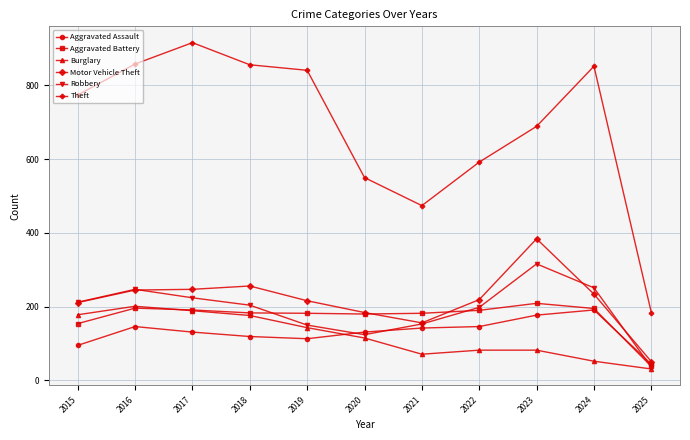

How many data points in Theft are less than 774?

5